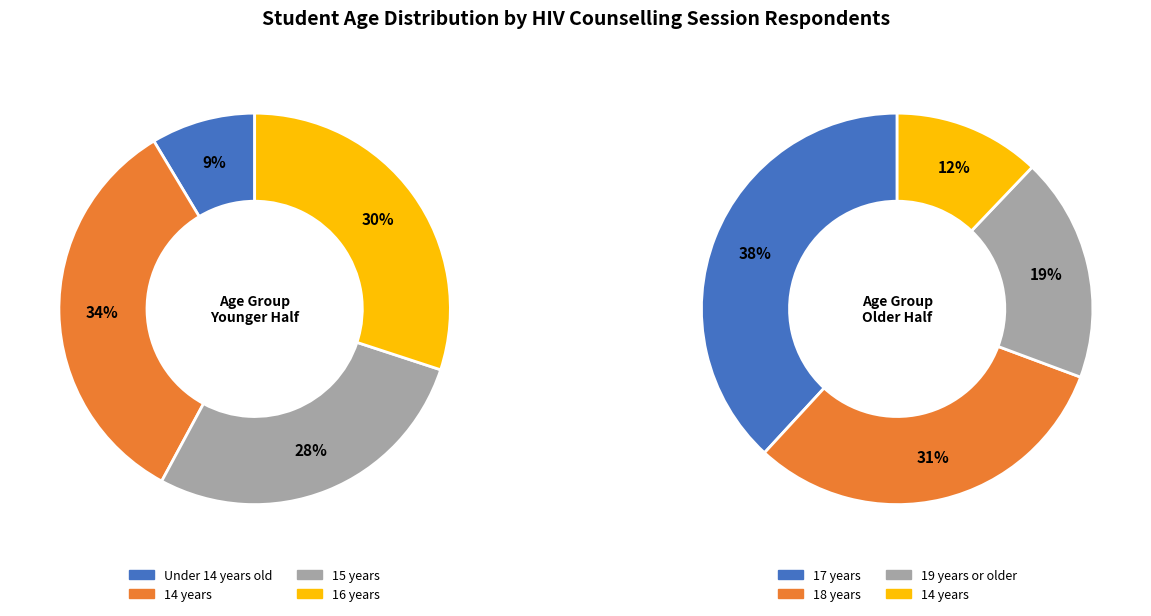

Is 16 years the majority of the pie?

No